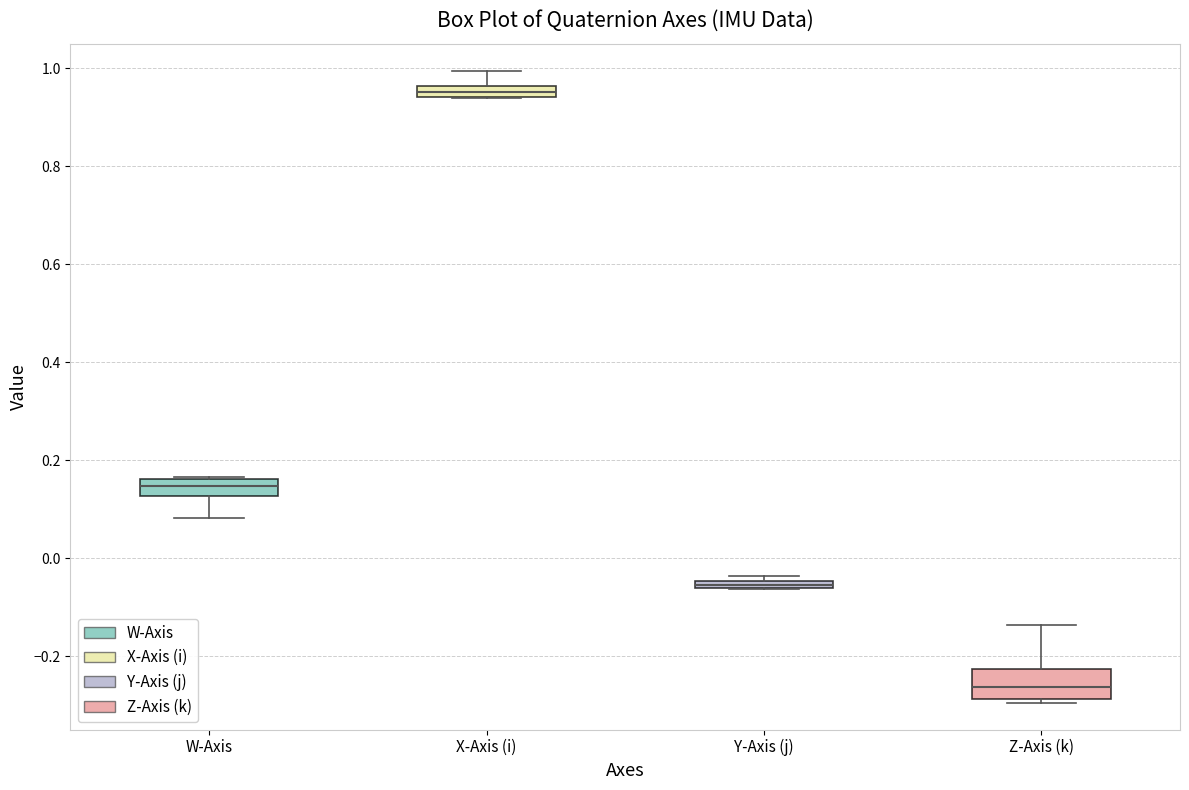

Which box's median line is the lowest?

Z-Axis (k)